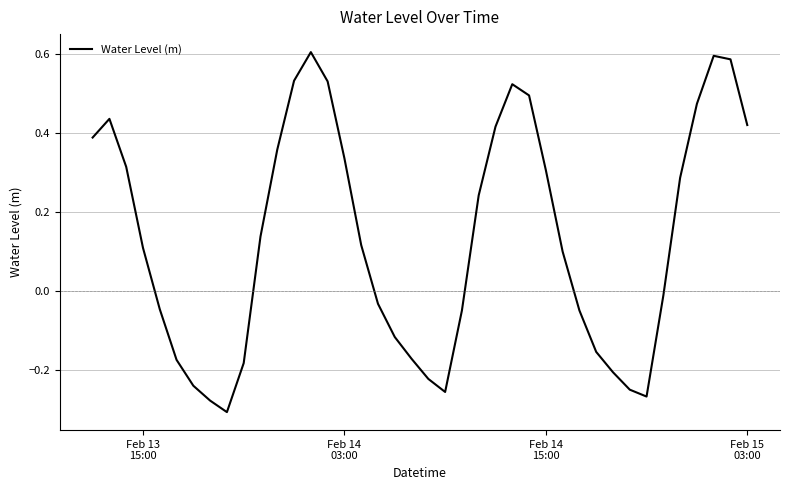

What is the difference between the maximum and minimum values?

0.9